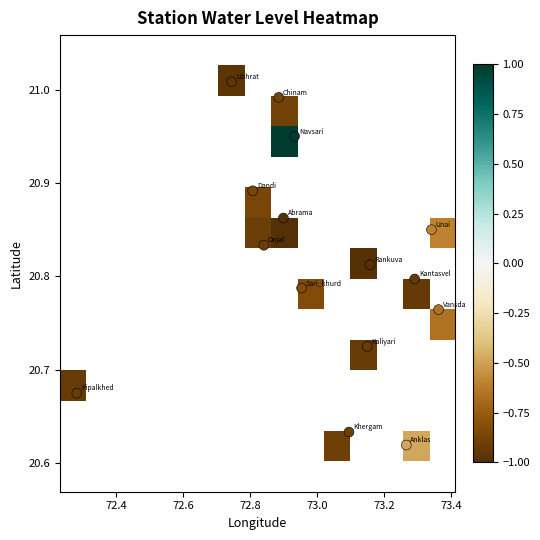

Which series has the largest total across all categories?

water_level (in m)